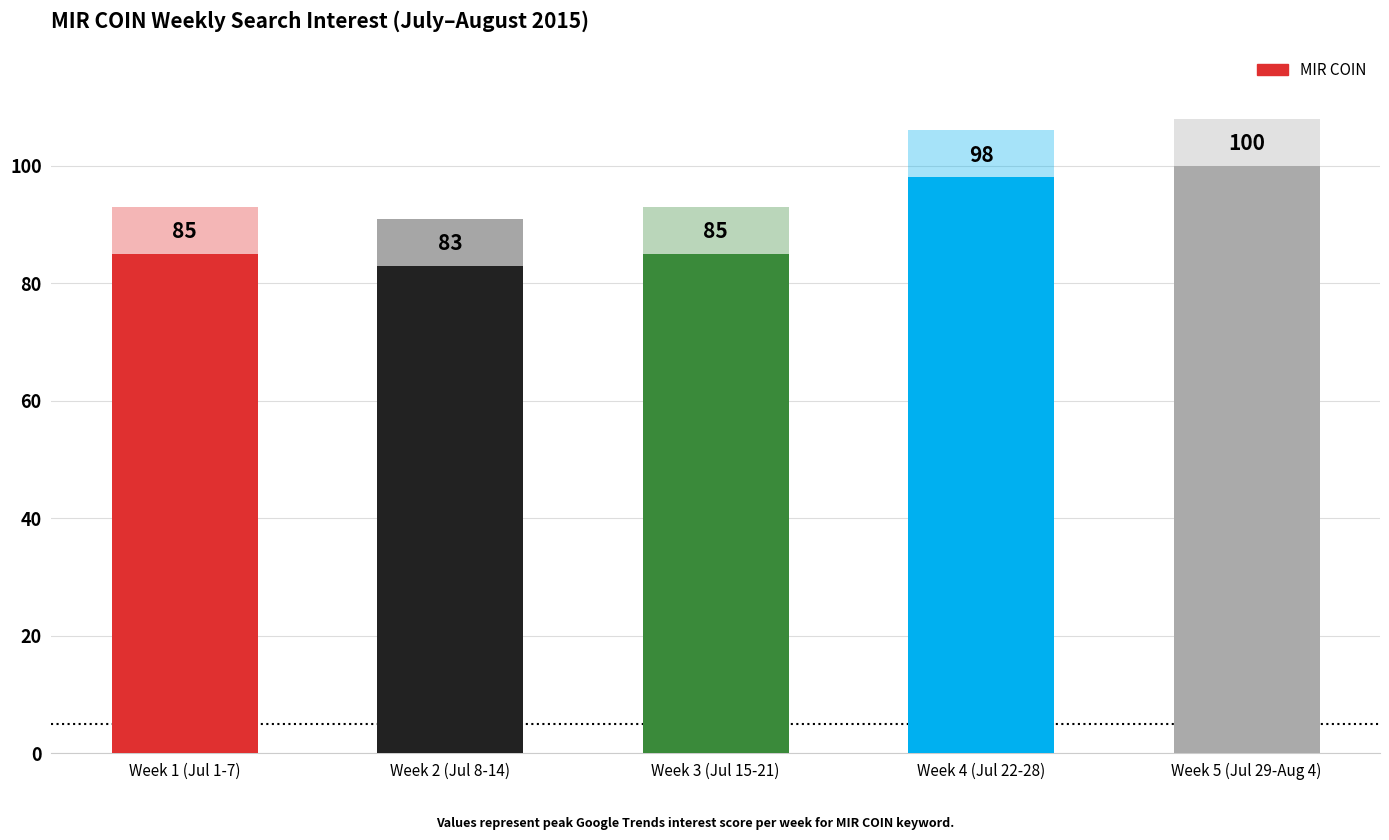

What is the difference between the second highest and second lowest values?

13